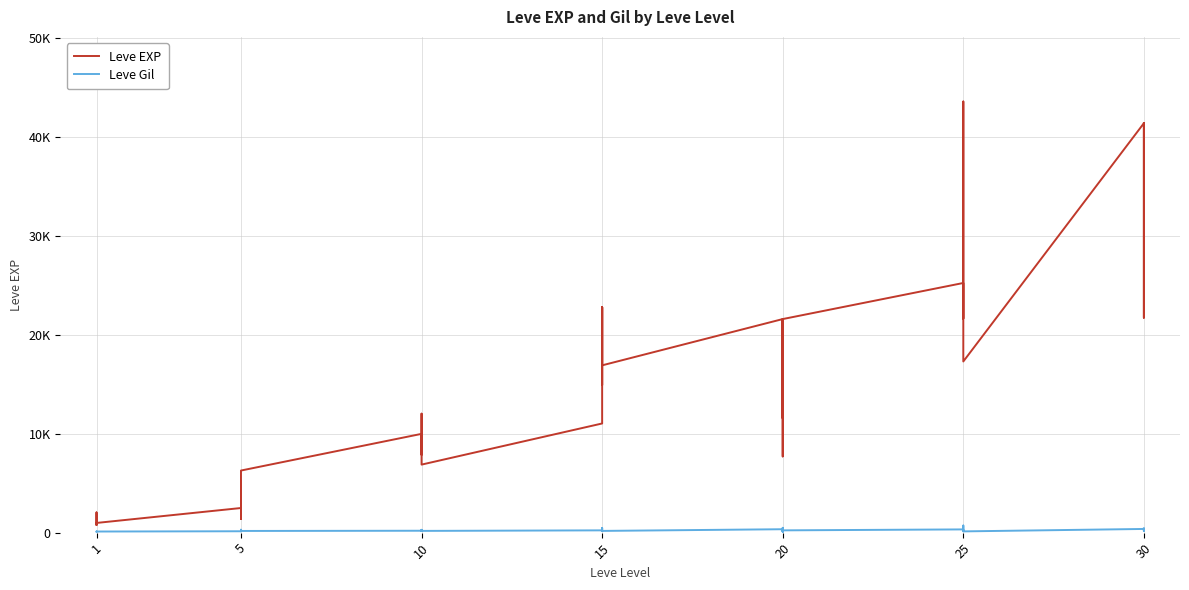

Rank the series by their maximum value, from highest to lowest.

Leve EXP, Leve Gil